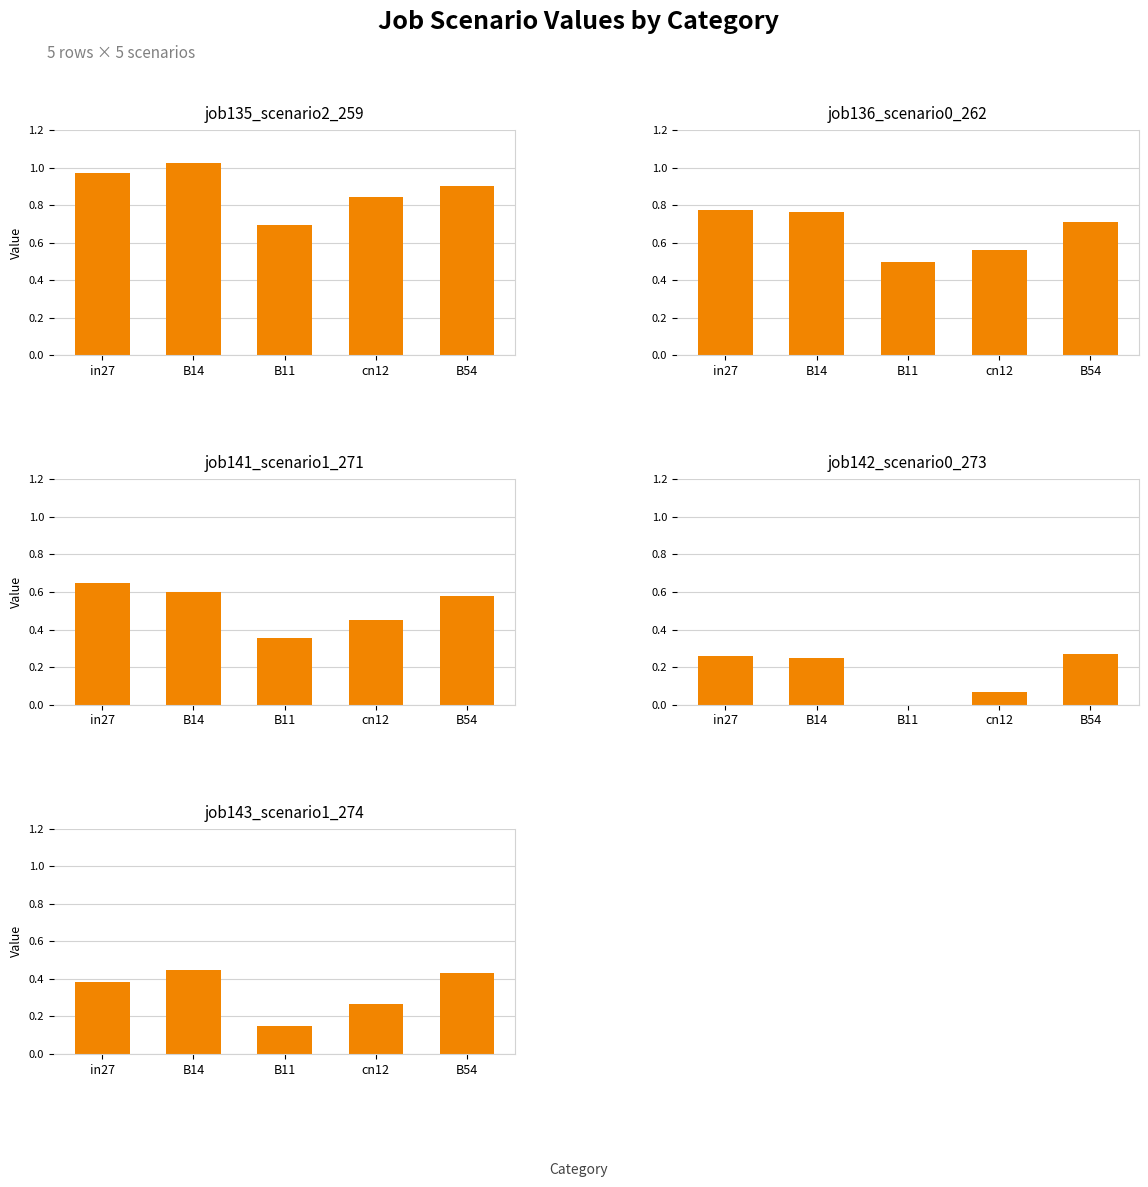

Reading left to right, what are all the values shown in this chart?

job135_scenario2_259: in27=1.0	B14=1.0	B11=0.7	cn12=0.8	B54=0.9
job136_scenario0_262: in27=0.8	B14=0.8	B11=0.5	cn12=0.6	B54=0.7
job141_scenario1_271: in27=0.7	B14=0.6	B11=0.4	cn12=0.5	B54=0.6
job142_scenario0_273: in27=0.3	B14=0.2	B11=0.0	cn12=0.1	B54=0.3
job143_scenario1_274: in27=0.4	B14=0.4	B11=0.2	cn12=0.3	B54=0.4